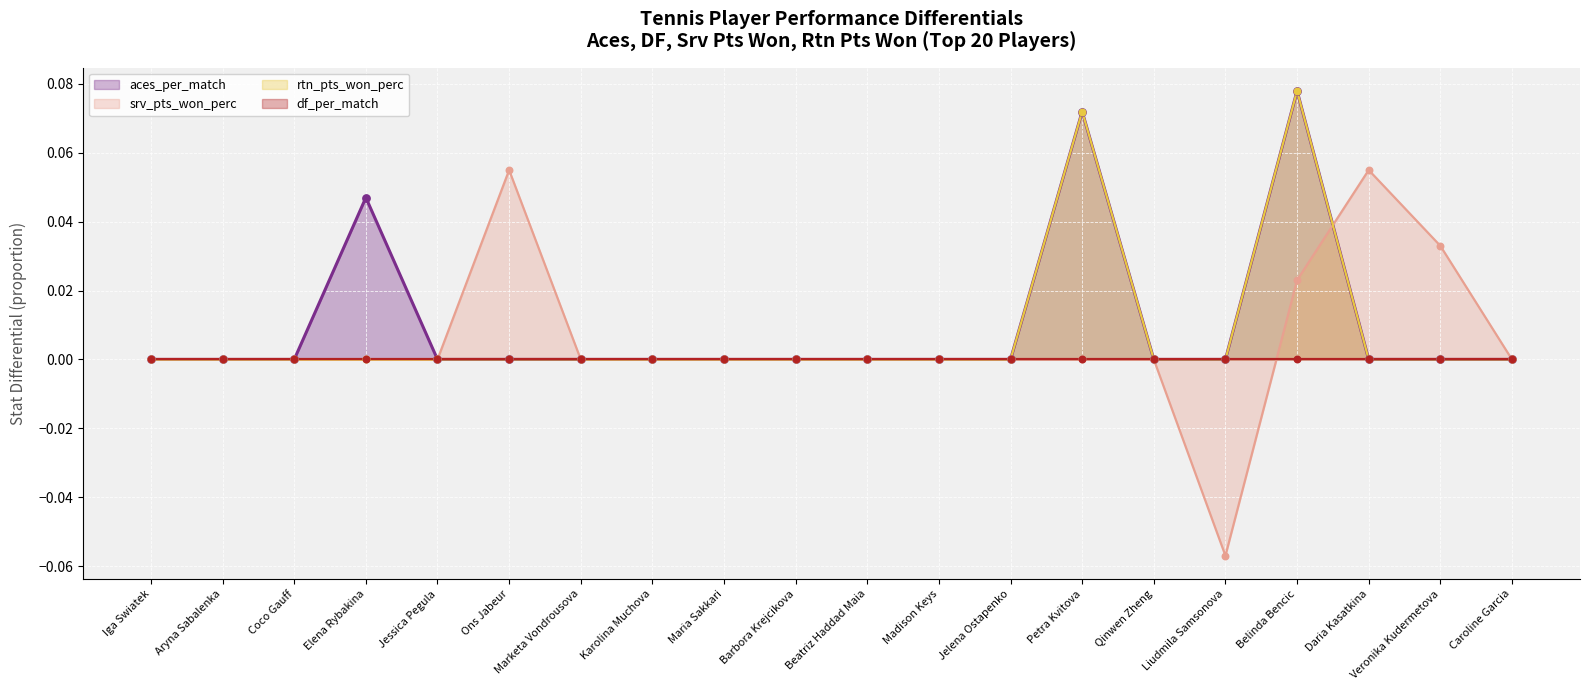

Which category has the lowest value in the srv_pts_won_perc series?

Liudmila Samsonova